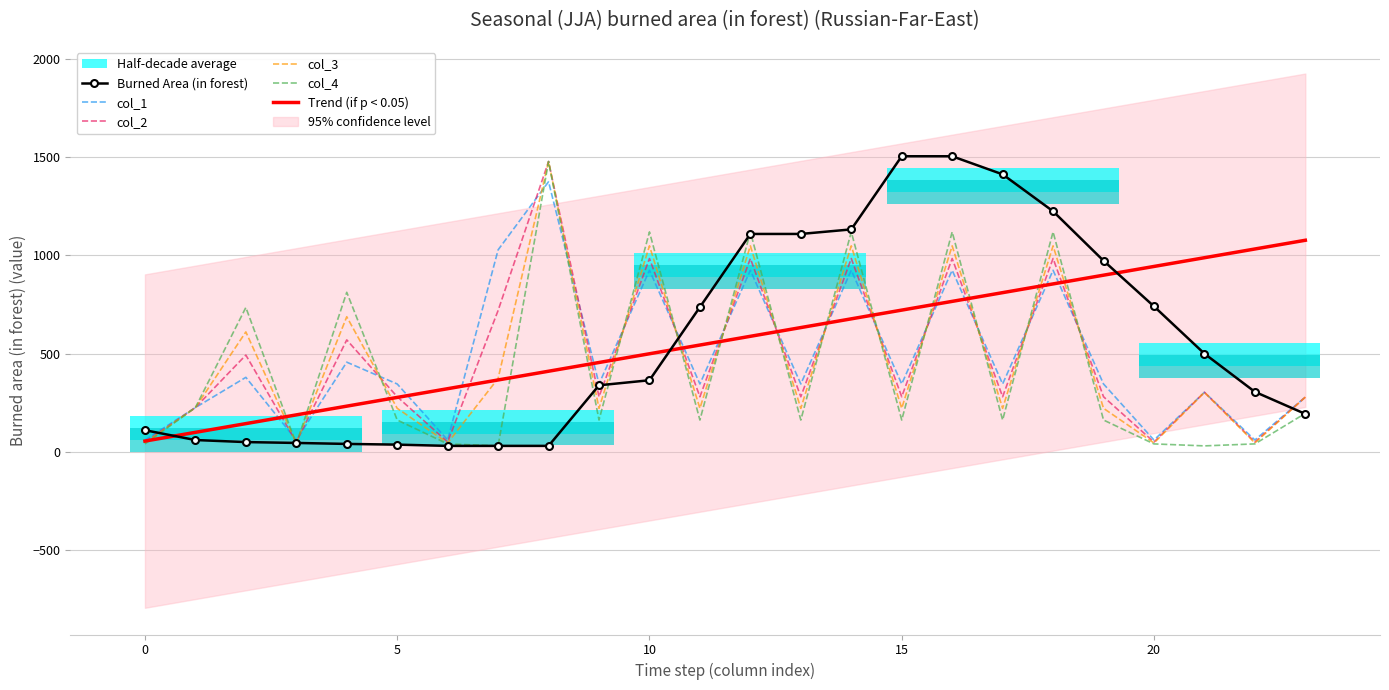

Between 17 and 21, which series saw the biggest shift?

Burned Area (in forest)